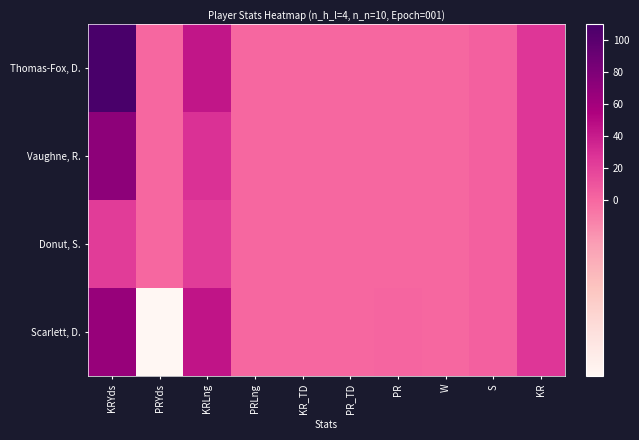

Between KRLng and W, which is larger?

KRLng